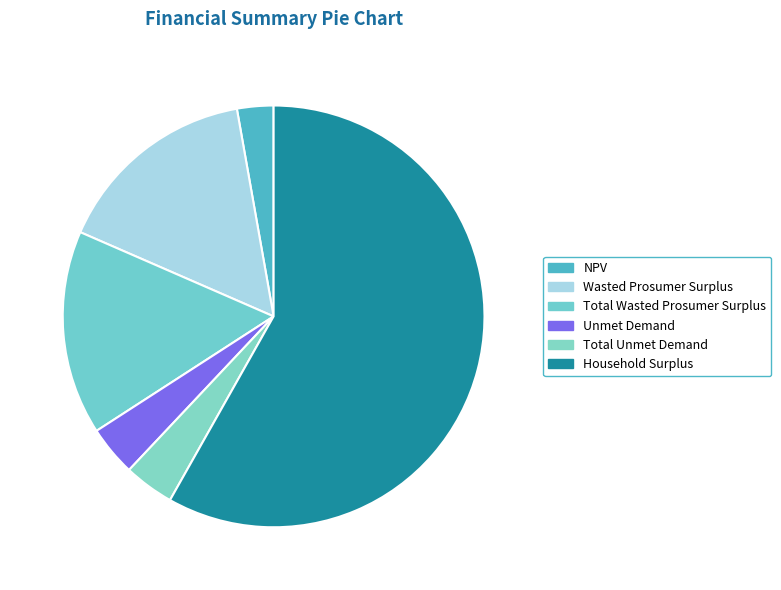

What percentage is the Total Wasted Prosumer Surplus slice, to the nearest percent?

16%